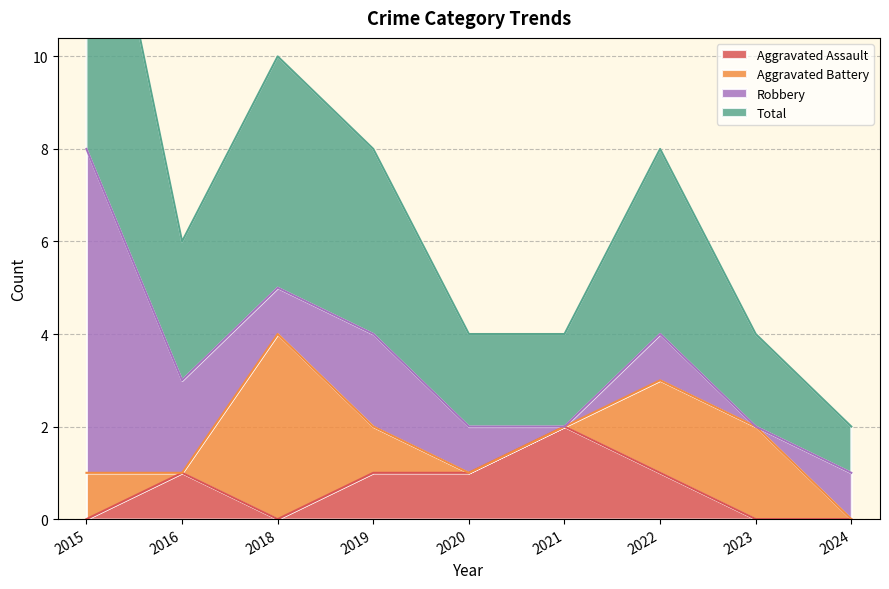

The Aggravated Assault series shows 1 at 2024. True or false?

False